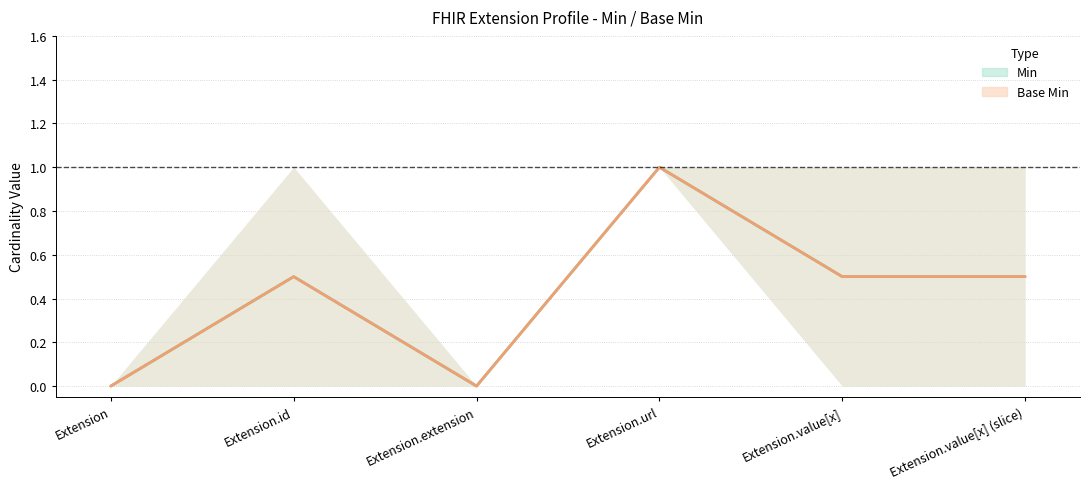

How many interior local peaks does the Min series have?

1